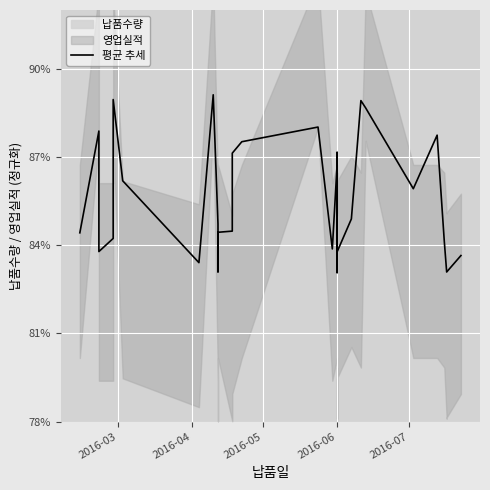

How many values are between 0 and 1?

32